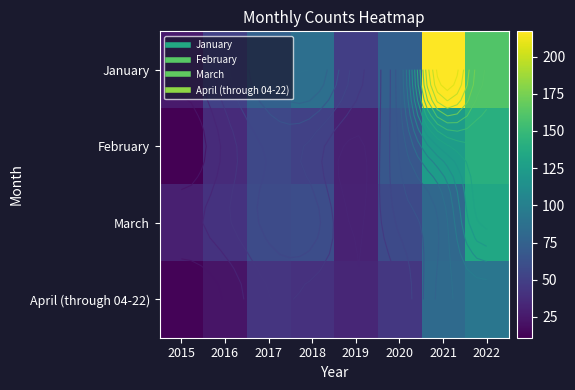

How many data points in March are less than 58?

4